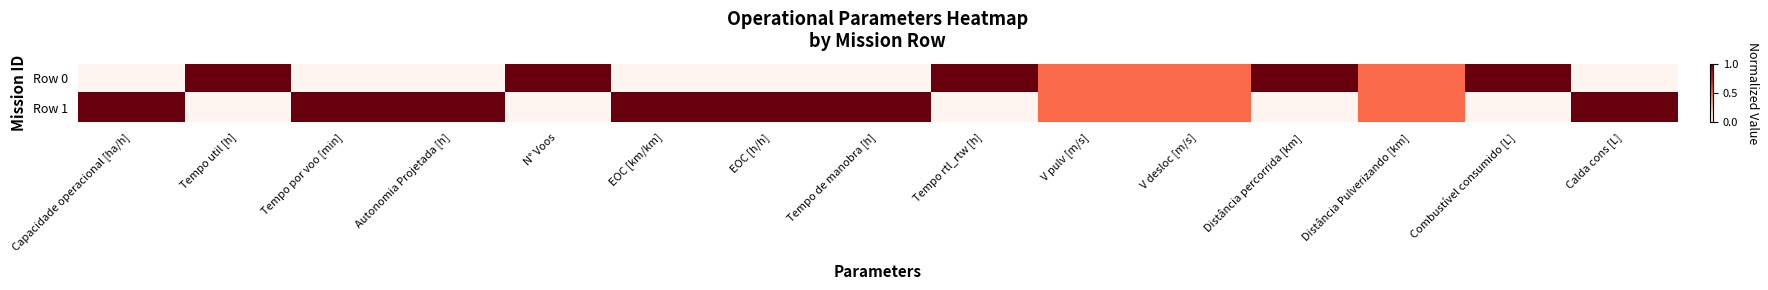

At how many categories does at least one series exceed 0?

15